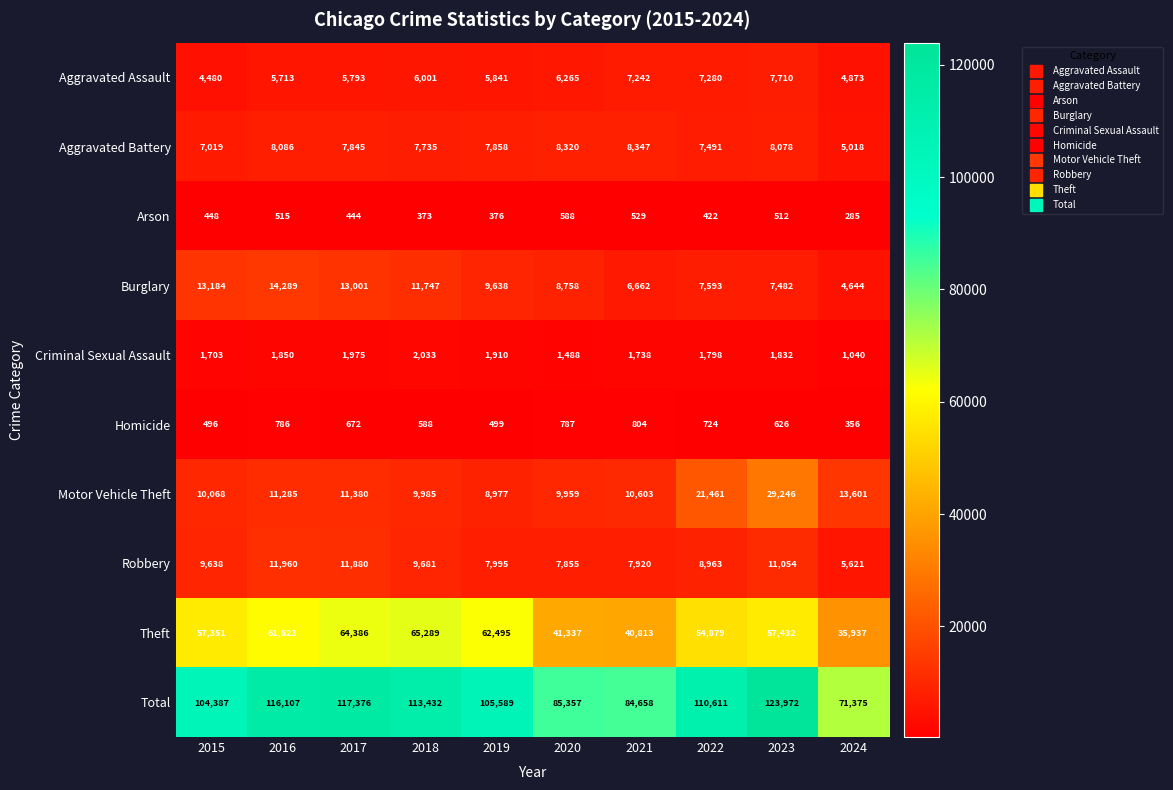

What is the difference between the highest and lowest values at 2018?

113059